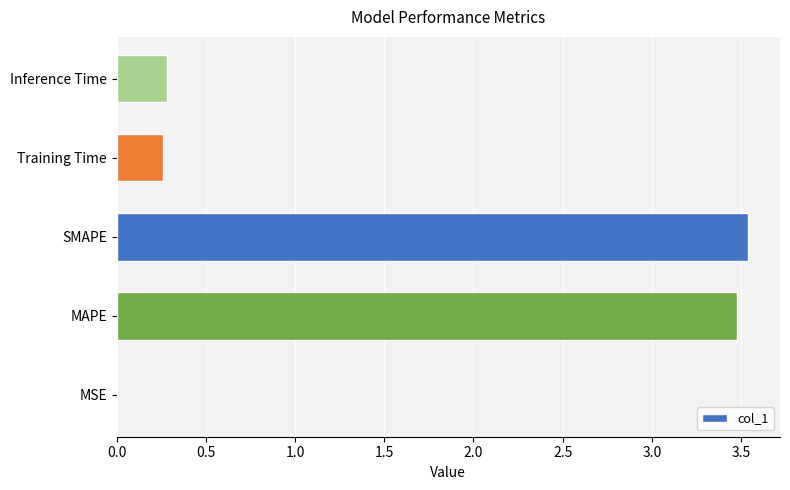

True or false: the data shows 0.3 at Training Time.

True